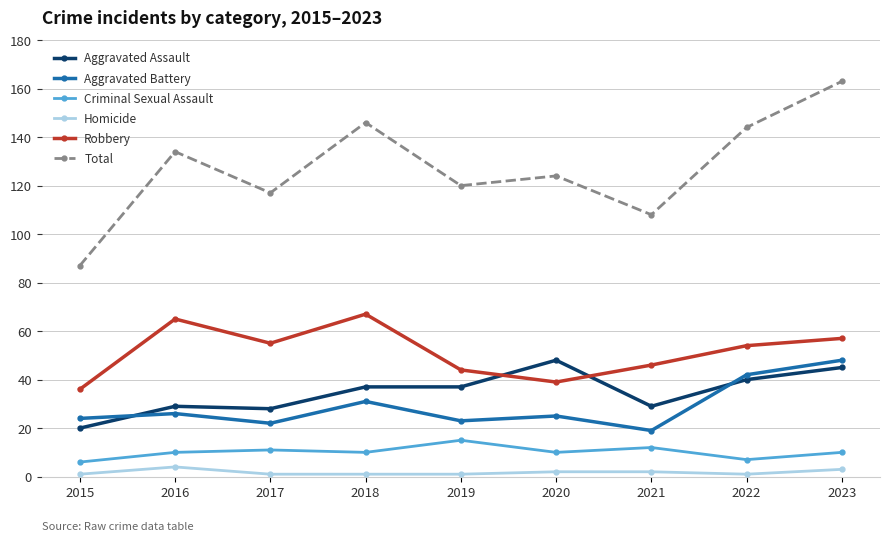

What is the sum of all Robbery values?

463